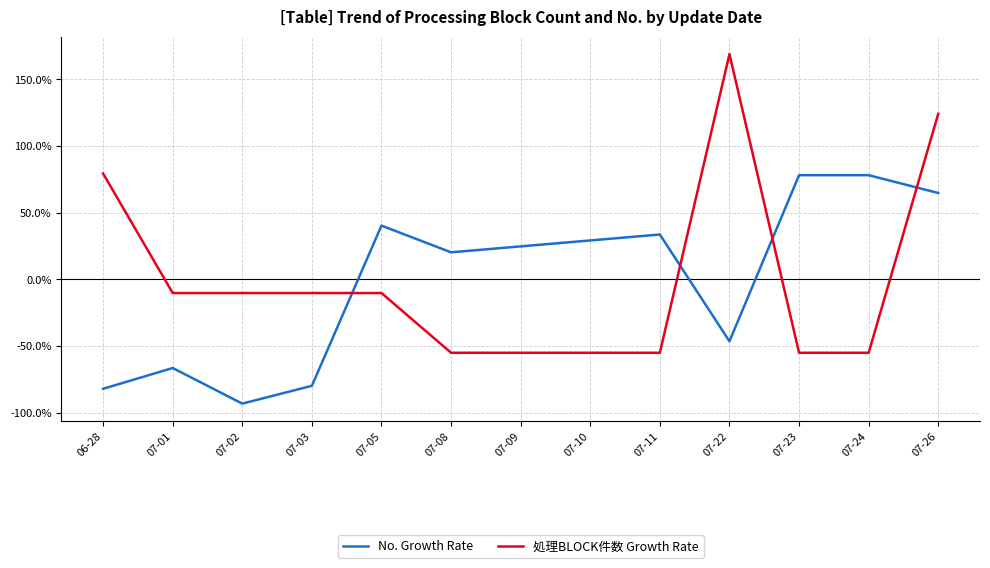

What is the sum of the No. Growth Rate values at 07-03 and 06-28?

-162.2